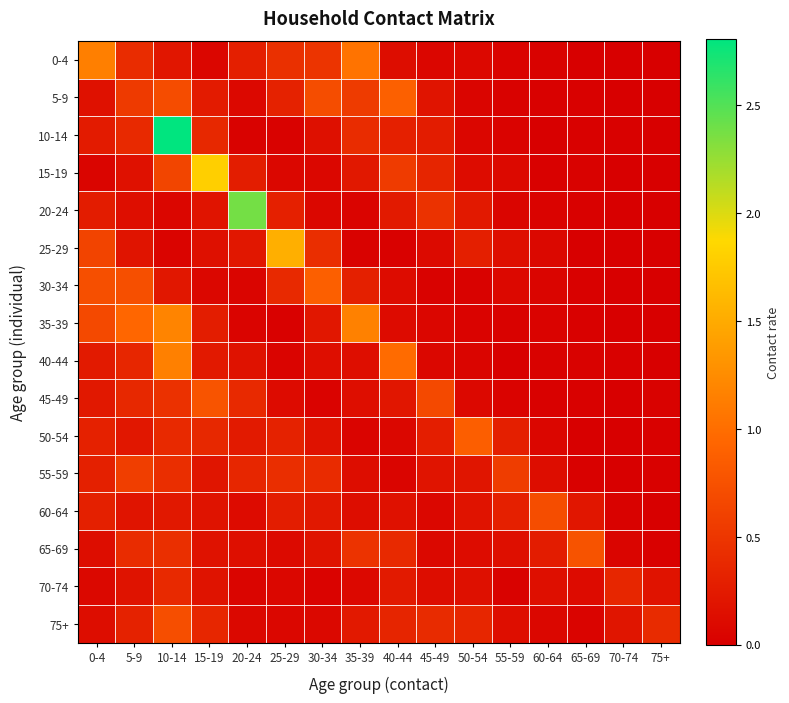

Reading right to left, list all the values displayed in this chart.

0-4: 75+=0.0	70-74=0.0	65-69=0.0	60-64=0.0	55-59=0.0	50-54=0.1	45-49=0.1	40-44=0.1	35-39=1.0	30-34=0.5	25-29=0.4	20-24=0.3	15-19=0.1	10-14=0.2	5-9=0.4	0-4=1.1
5-9: 75+=0.0	70-74=0.0	65-69=0.0	60-64=0.0	55-59=0.0	50-54=0.1	45-49=0.2	40-44=0.9	35-39=0.5	30-34=0.7	25-29=0.3	20-24=0.1	15-19=0.3	10-14=0.7	5-9=0.5	0-4=0.2
10-14: 75+=0.0	70-74=0.0	65-69=0.0	60-64=0.0	55-59=0.0	50-54=0.1	45-49=0.3	40-44=0.3	35-39=0.4	30-34=0.2	25-29=0.0	20-24=0.0	15-19=0.4	10-14=2.8	5-9=0.4	0-4=0.3
15-19: 75+=0.0	70-74=0.0	65-69=0.0	60-64=0.0	55-59=0.1	50-54=0.1	45-49=0.3	40-44=0.6	35-39=0.2	30-34=0.1	25-29=0.1	20-24=0.3	15-19=1.8	10-14=0.6	5-9=0.2	0-4=0.1
20-24: 75+=0.0	70-74=0.0	65-69=0.0	60-64=0.0	55-59=0.1	50-54=0.2	45-49=0.5	40-44=0.2	35-39=0.0	30-34=0.1	25-29=0.3	20-24=2.4	15-19=0.2	10-14=0.1	5-9=0.1	0-4=0.3
25-29: 75+=0.0	70-74=0.0	65-69=0.0	60-64=0.1	55-59=0.1	50-54=0.3	45-49=0.1	40-44=0.0	35-39=0.0	30-34=0.4	25-29=1.5	20-24=0.2	15-19=0.2	10-14=0.0	5-9=0.2	0-4=0.6
30-34: 75+=0.0	70-74=0.0	65-69=0.0	60-64=0.1	55-59=0.1	50-54=0.0	45-49=0.0	40-44=0.1	35-39=0.3	30-34=0.9	25-29=0.4	20-24=0.1	15-19=0.1	10-14=0.2	5-9=0.7	0-4=0.7
35-39: 75+=0.0	70-74=0.0	65-69=0.0	60-64=0.0	55-59=0.0	50-54=0.0	45-49=0.1	40-44=0.1	35-39=1.2	30-34=0.2	25-29=0.0	20-24=0.0	15-19=0.3	10-14=1.2	5-9=0.9	0-4=0.7
40-44: 75+=0.0	70-74=0.0	65-69=0.0	60-64=0.0	55-59=0.0	50-54=0.1	45-49=0.1	40-44=1.0	35-39=0.1	30-34=0.1	25-29=0.0	20-24=0.2	15-19=0.2	10-14=1.2	5-9=0.4	0-4=0.2
45-49: 75+=0.0	70-74=0.0	65-69=0.0	60-64=0.0	55-59=0.0	50-54=0.1	45-49=0.7	40-44=0.2	35-39=0.1	30-34=0.0	25-29=0.1	20-24=0.4	15-19=0.8	10-14=0.5	5-9=0.4	0-4=0.2
50-54: 75+=0.0	70-74=0.0	65-69=0.0	60-64=0.1	55-59=0.3	50-54=0.9	45-49=0.3	40-44=0.1	35-39=0.0	30-34=0.2	25-29=0.3	20-24=0.3	15-19=0.4	10-14=0.4	5-9=0.2	0-4=0.3
55-59: 75+=0.0	70-74=0.0	65-69=0.0	60-64=0.1	55-59=0.6	50-54=0.2	45-49=0.2	40-44=0.1	35-39=0.1	30-34=0.4	25-29=0.4	20-24=0.4	15-19=0.2	10-14=0.4	5-9=0.6	0-4=0.3
60-64: 75+=0.0	70-74=0.0	65-69=0.2	60-64=0.7	55-59=0.3	50-54=0.2	45-49=0.1	40-44=0.2	35-39=0.1	30-34=0.2	25-29=0.3	20-24=0.1	15-19=0.2	10-14=0.2	5-9=0.2	0-4=0.3
65-69: 75+=0.0	70-74=0.1	65-69=0.8	60-64=0.3	55-59=0.1	50-54=0.1	45-49=0.1	40-44=0.4	35-39=0.5	30-34=0.2	25-29=0.1	20-24=0.1	15-19=0.2	10-14=0.4	5-9=0.4	0-4=0.1
70-74: 75+=0.2	70-74=0.4	65-69=0.1	60-64=0.1	55-59=0.0	50-54=0.2	45-49=0.1	40-44=0.2	35-39=0.1	30-34=0.0	25-29=0.1	20-24=0.1	15-19=0.2	10-14=0.4	5-9=0.2	0-4=0.1
75+: 75+=0.4	70-74=0.2	65-69=0.0	60-64=0.1	55-59=0.1	50-54=0.4	45-49=0.4	40-44=0.3	35-39=0.2	30-34=0.1	25-29=0.1	20-24=0.1	15-19=0.4	10-14=0.7	5-9=0.3	0-4=0.1